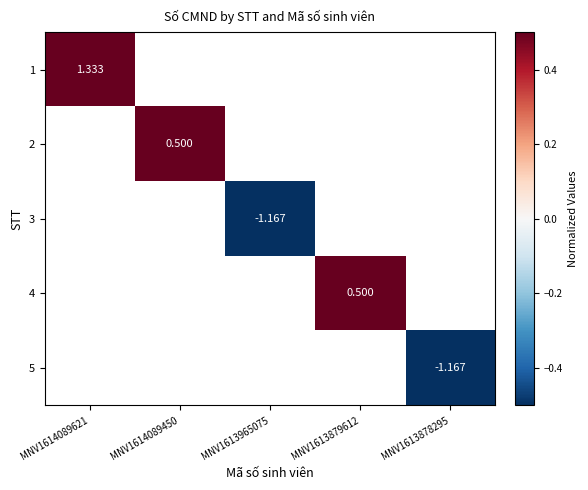

List the series in order of their peak value, highest first.

1, 2, 3, 4, 5